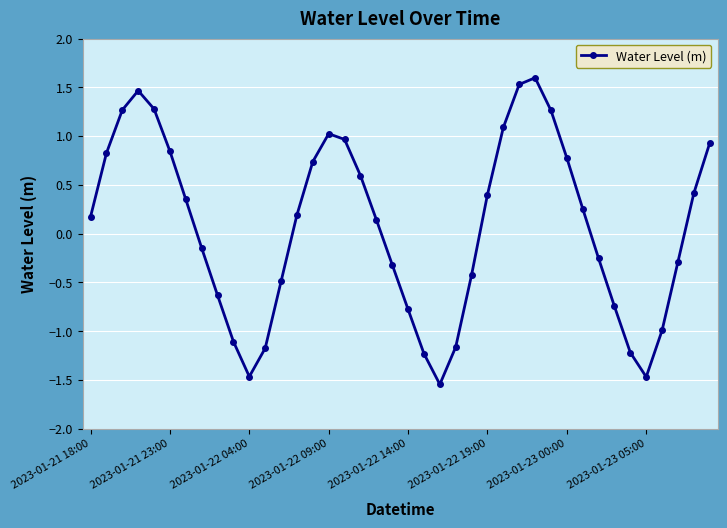

What is the greatest value displayed?

1.6